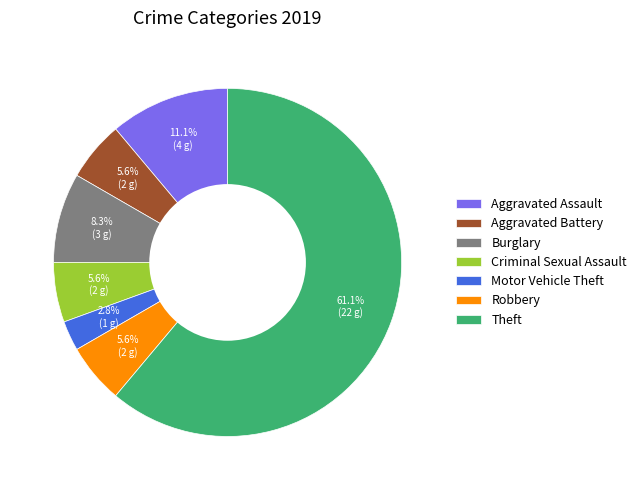

What is the majority slice?

Theft